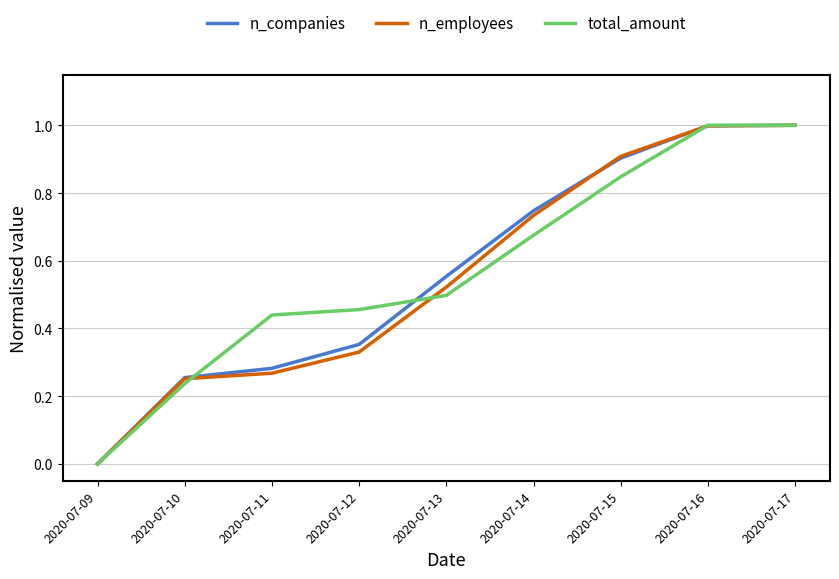

How many categories are shown in the chart?

9